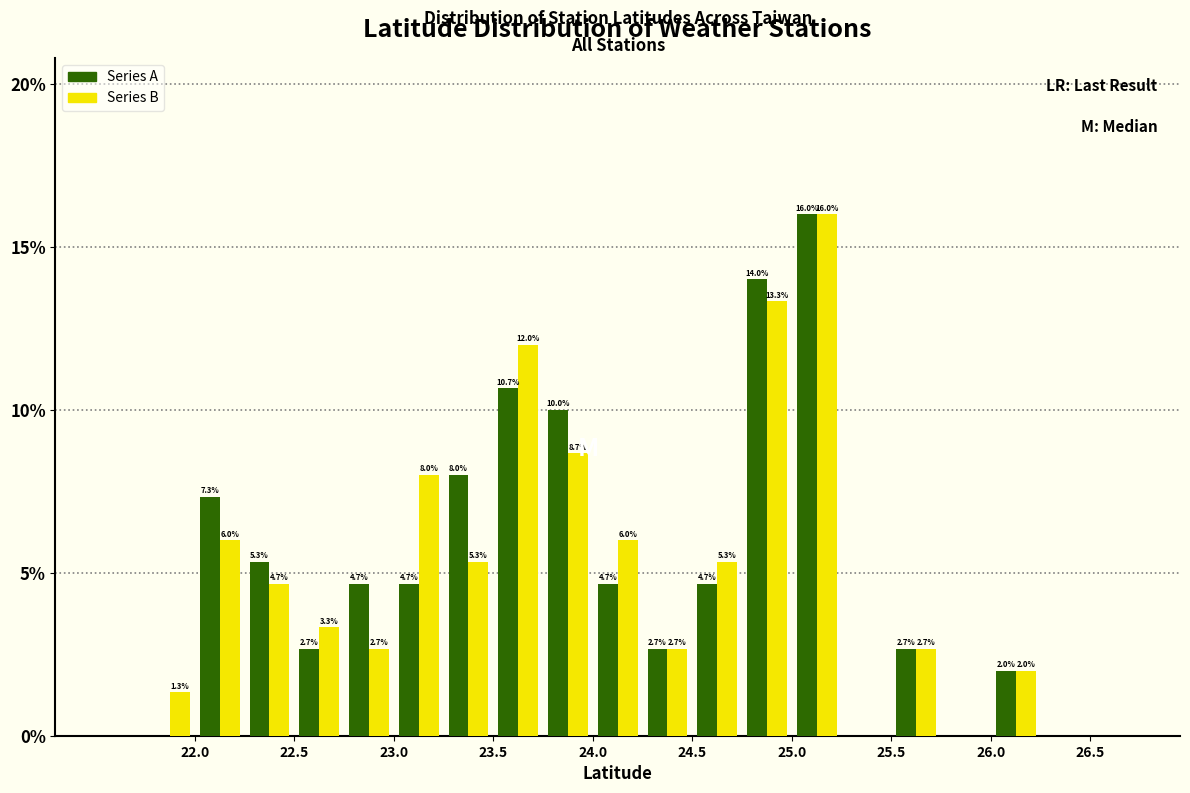

In the Series A series, which range on the x-axis has the tallest bar?

25.00 to 25.25